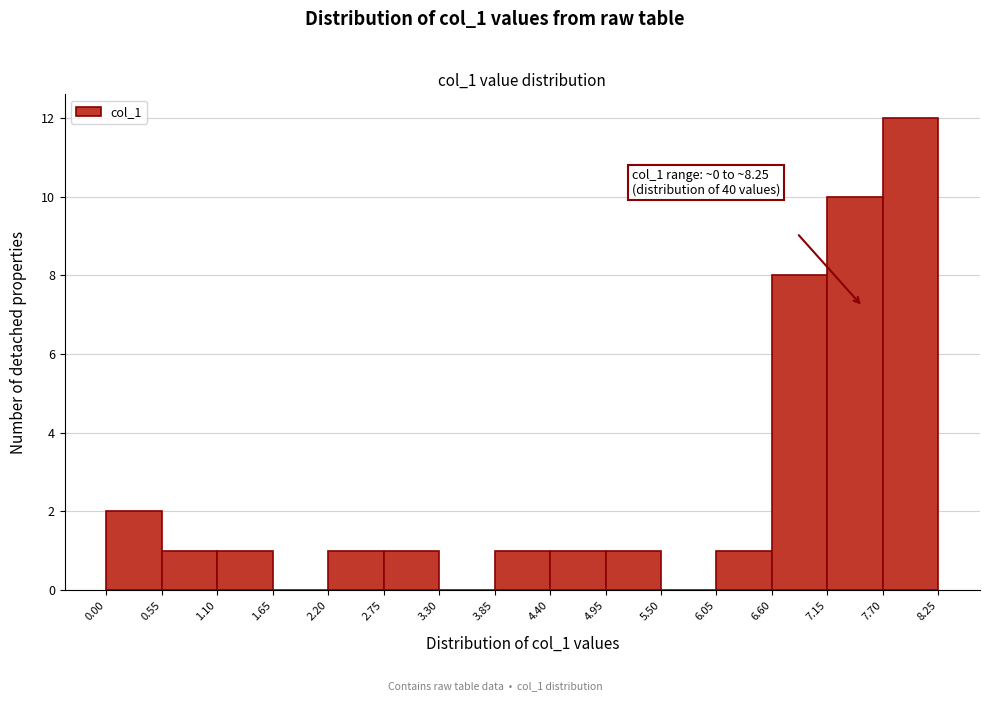

Over which range of the x-axis is the bar tallest?

7.70 to 8.25